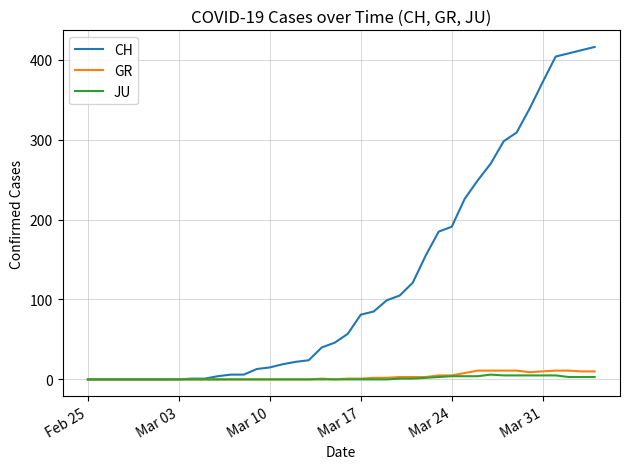

Which series has the largest total across all categories?

CH